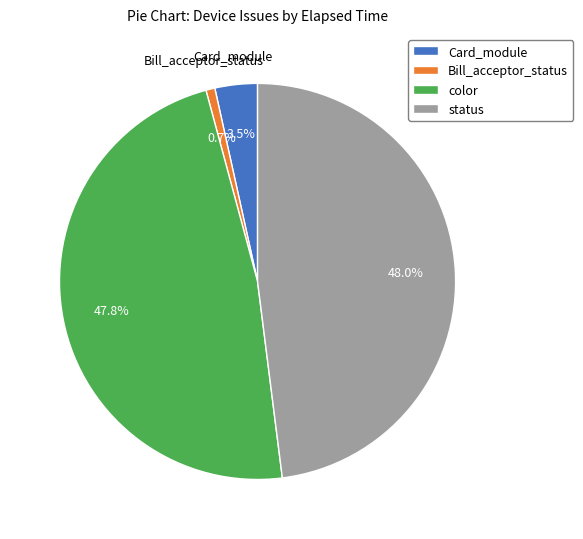

To the nearest percent, what is the difference between the largest and smallest slice percentages?

47%